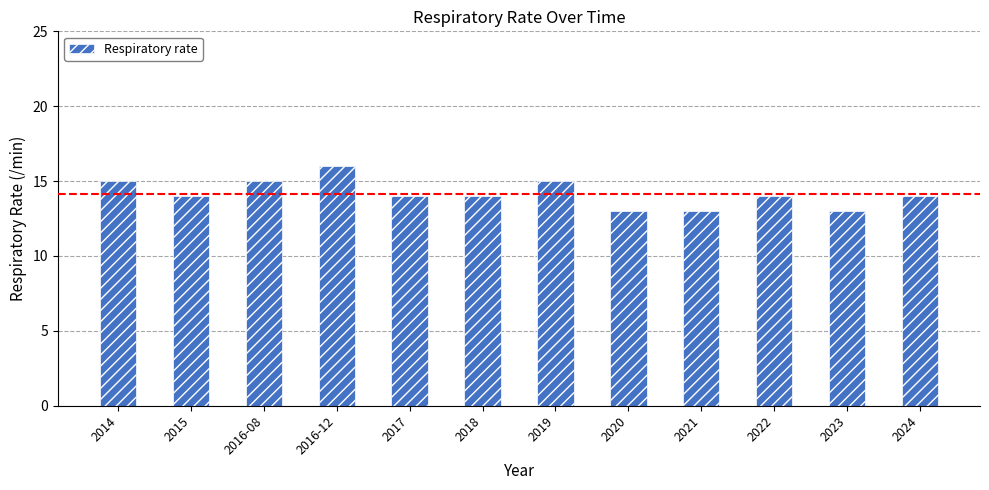

Which has a higher value, 2016-12 or 2015?

2016-12